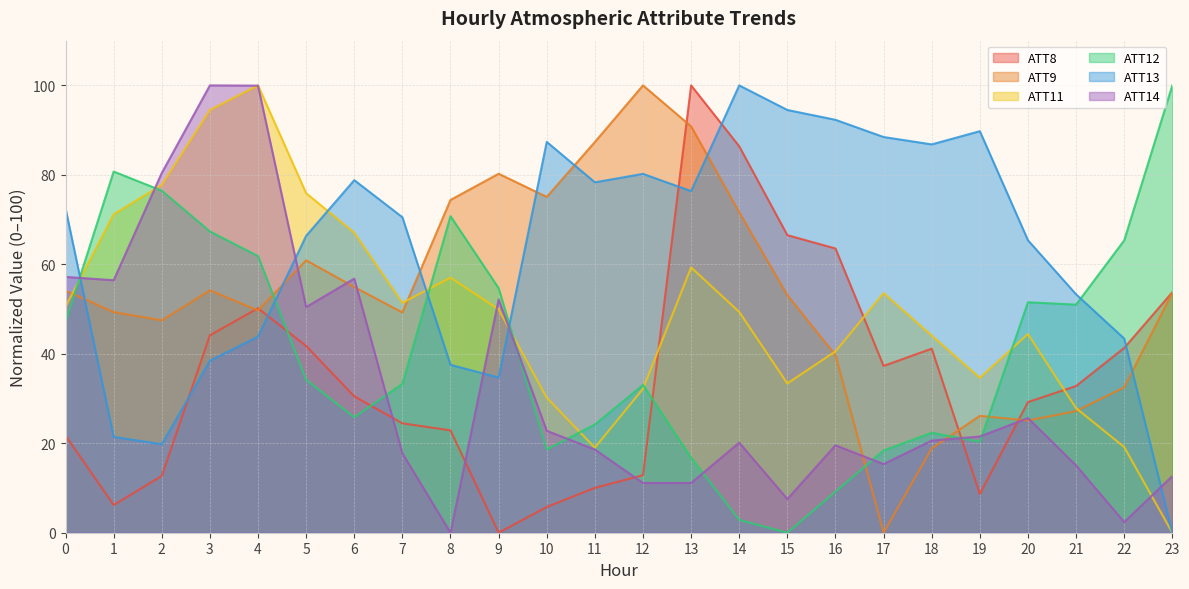

Rank the categories by ATT14 value from highest to lowest.

3, 4, 2, 0, 6, 1, 9, 5, 20, 10, 19, 18, 14, 16, 11, 7, 17, 21, 23, 12, 13, 15, 22, 8